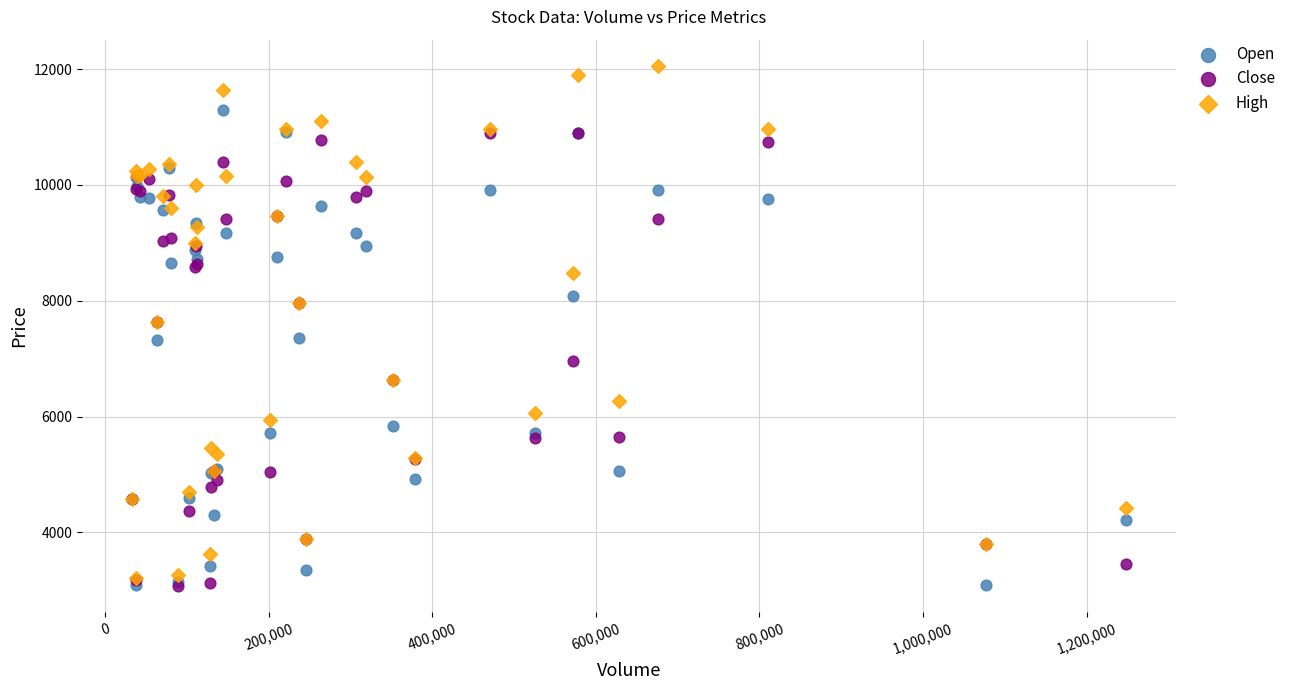

Which series has the widest spread of Y values?

High